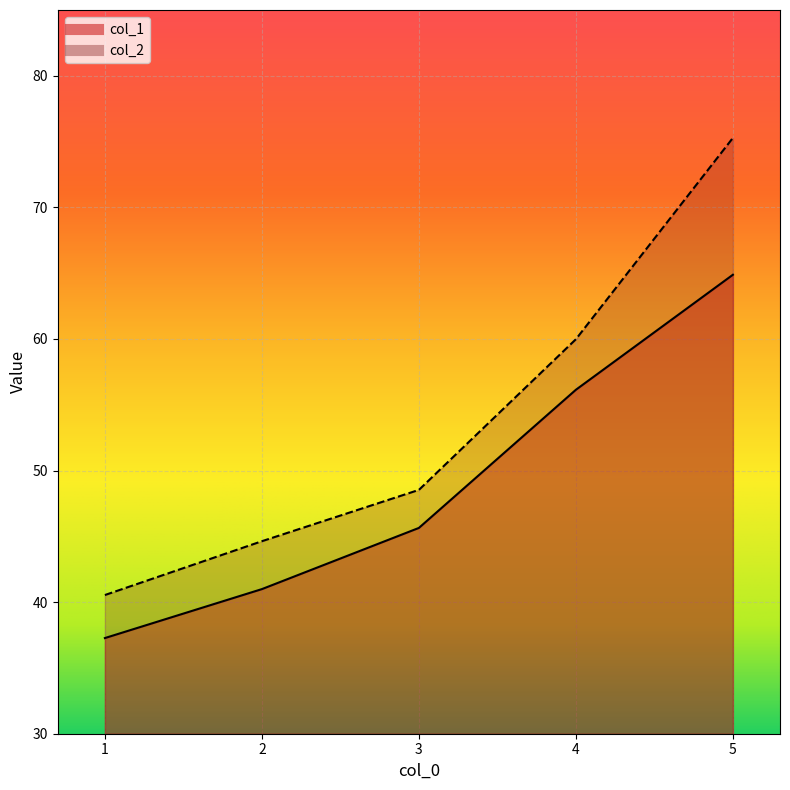

Where is col_1 nearest to the value 51?

4